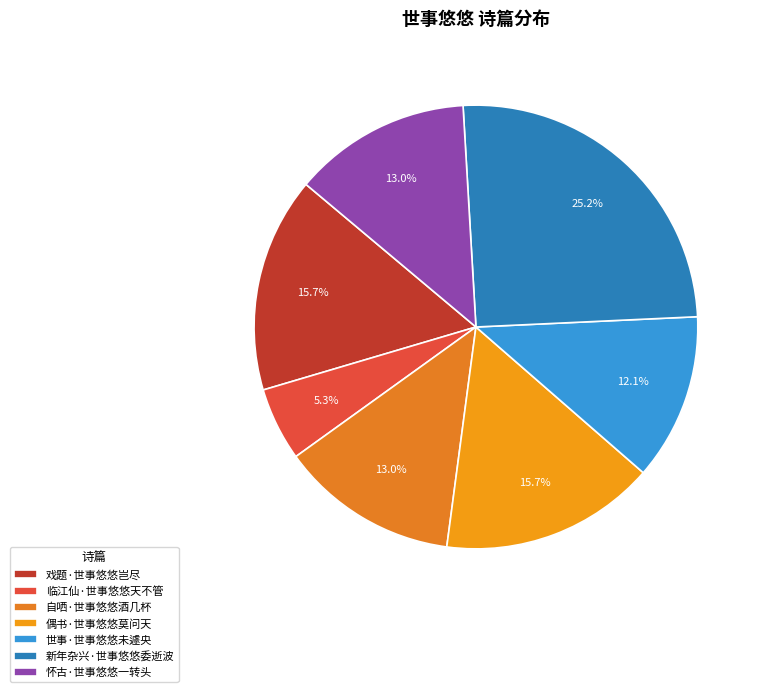

What is the change in value from 世事·世事悠悠未遽央 to 怀古·世事悠悠一转头?

+10759